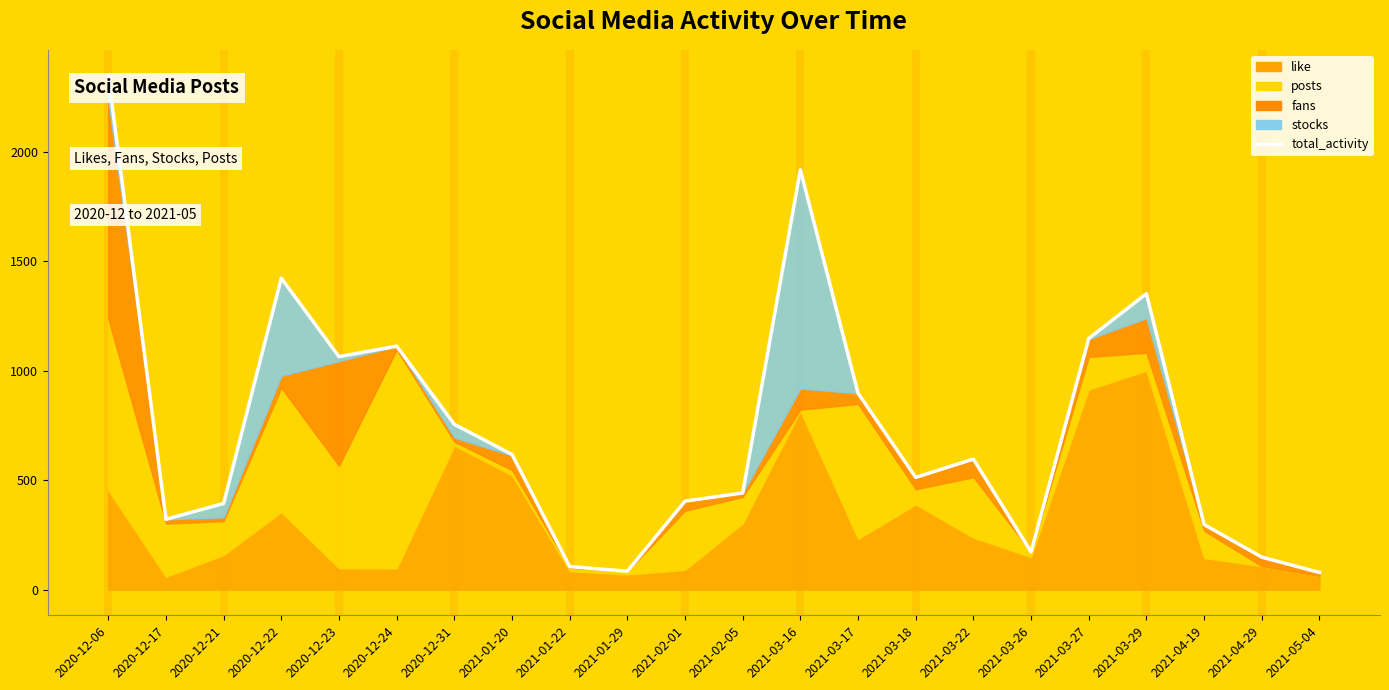

Reading left to right, extract all data points from this chart.

2349.2	321.2	393.7	1423.1	1064.6	1112.5	755.3	617.7	105.1	84.1	404.2	441.6	1918.6	897.4	512.9	596.5	172.4	1147.6	1352.4	297.3	148.4	78.1